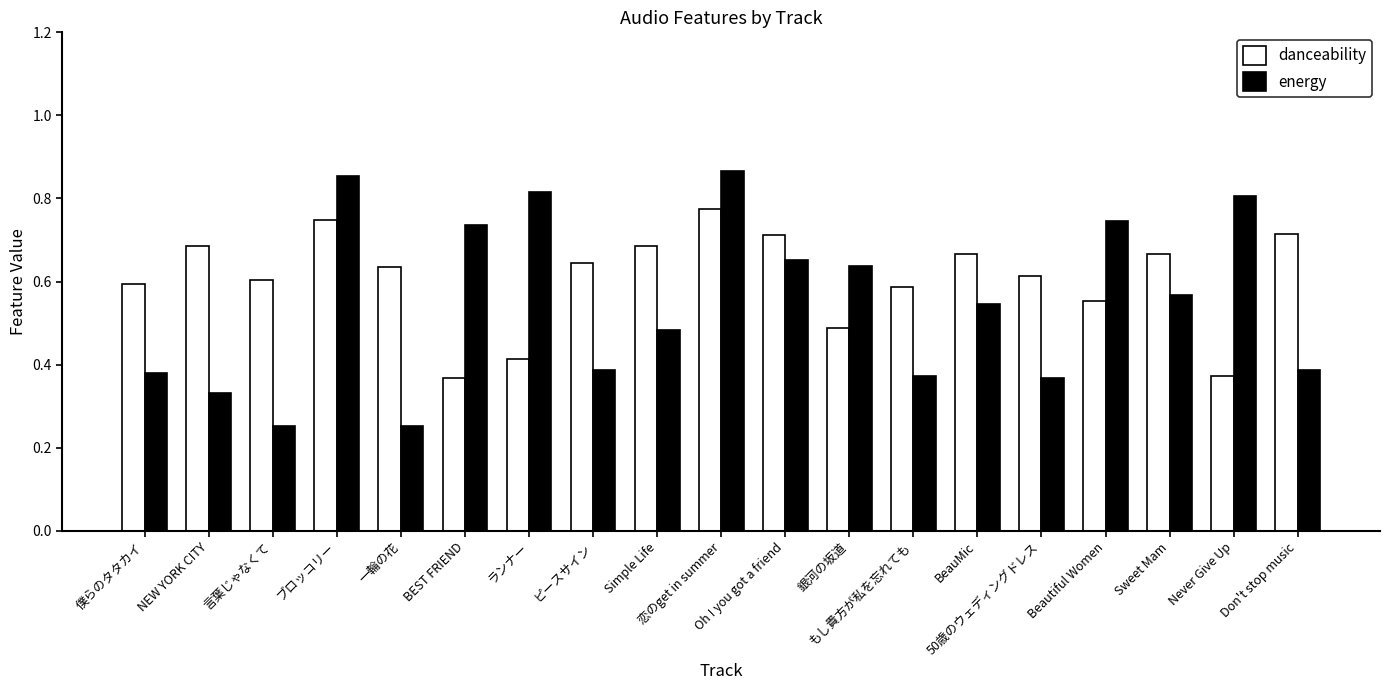

Which series has the widest spread of values?

energy